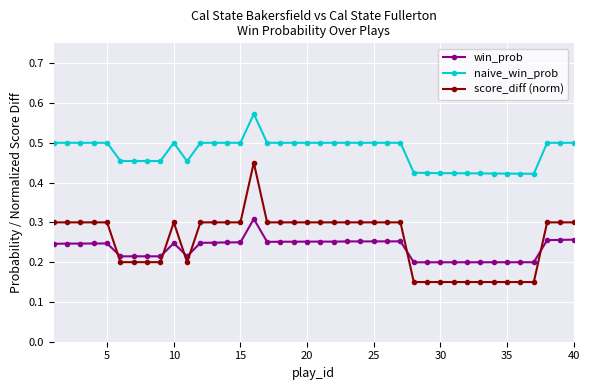

How many categories are shown in the chart?

40